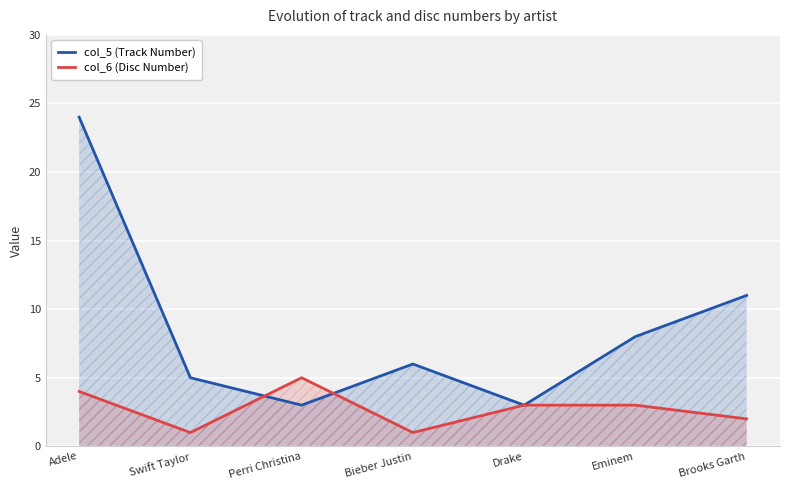

What is the average value of the col_6 (Disc Number) series?

3